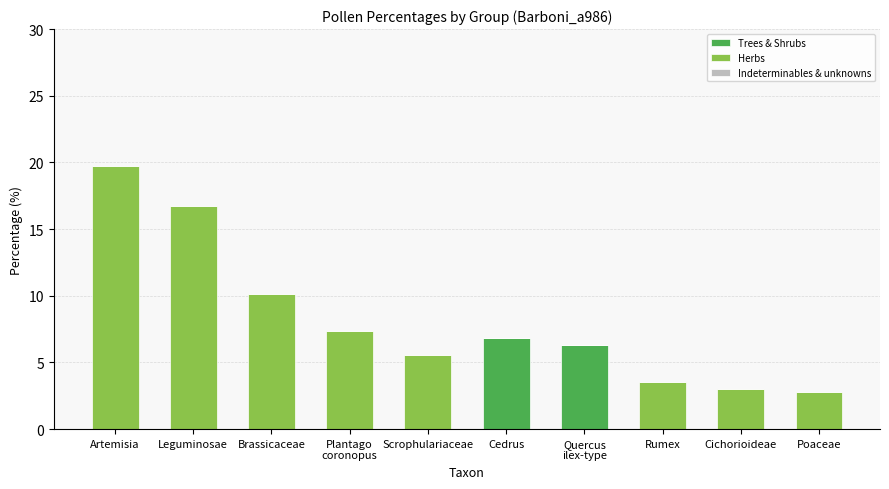

At which category is the sum across all series the highest?

Artemisia